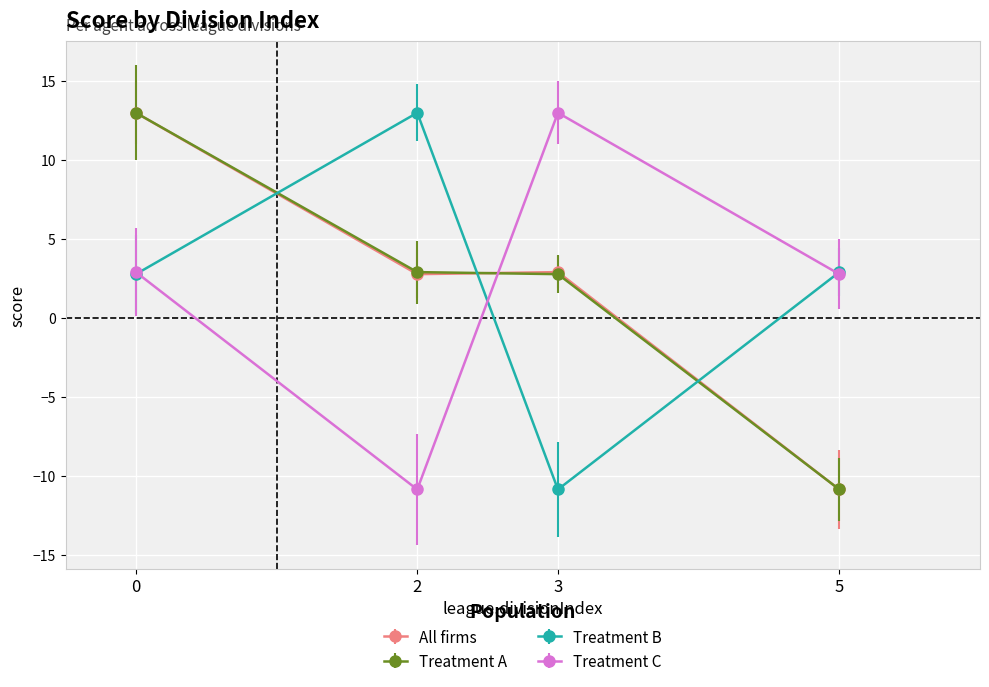

What is the value of the All firms point at the 2nd from the left?

2.8